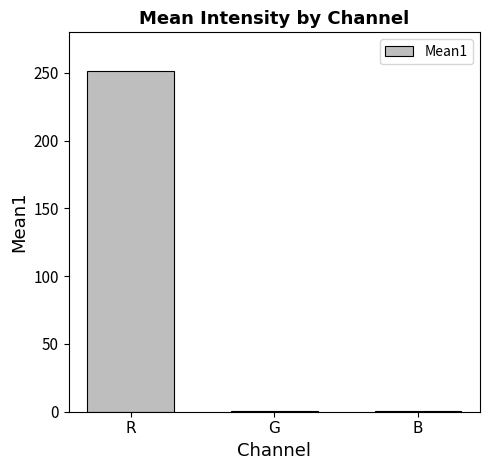

How many categories are shown in the chart?

3